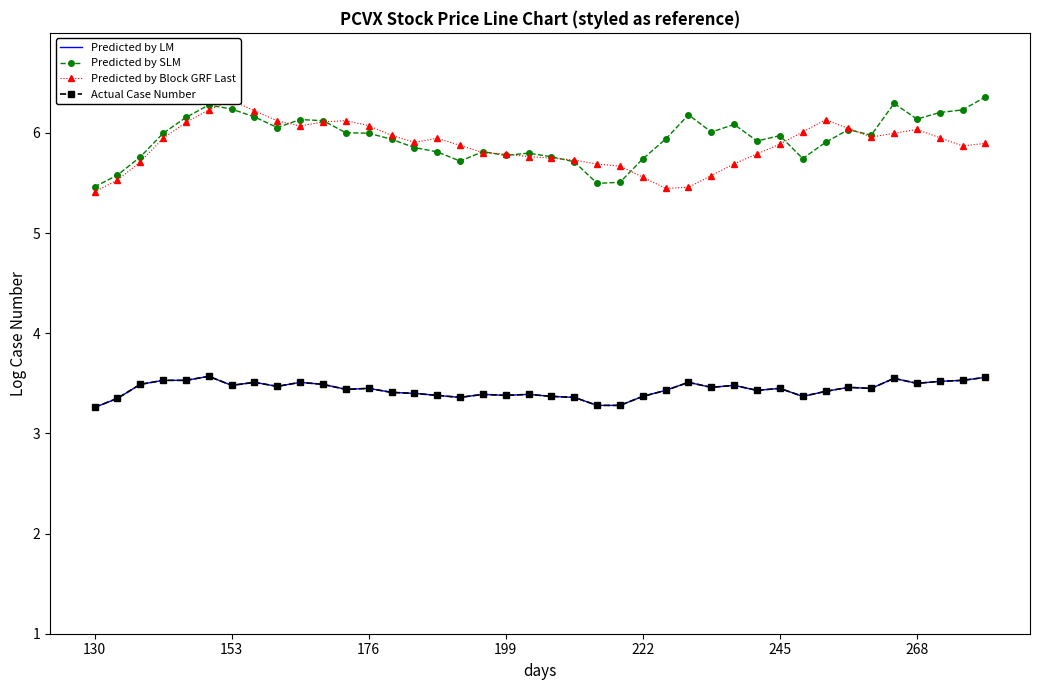

True or false: Actual Case Number and Predicted by LM intersect in this chart.

False